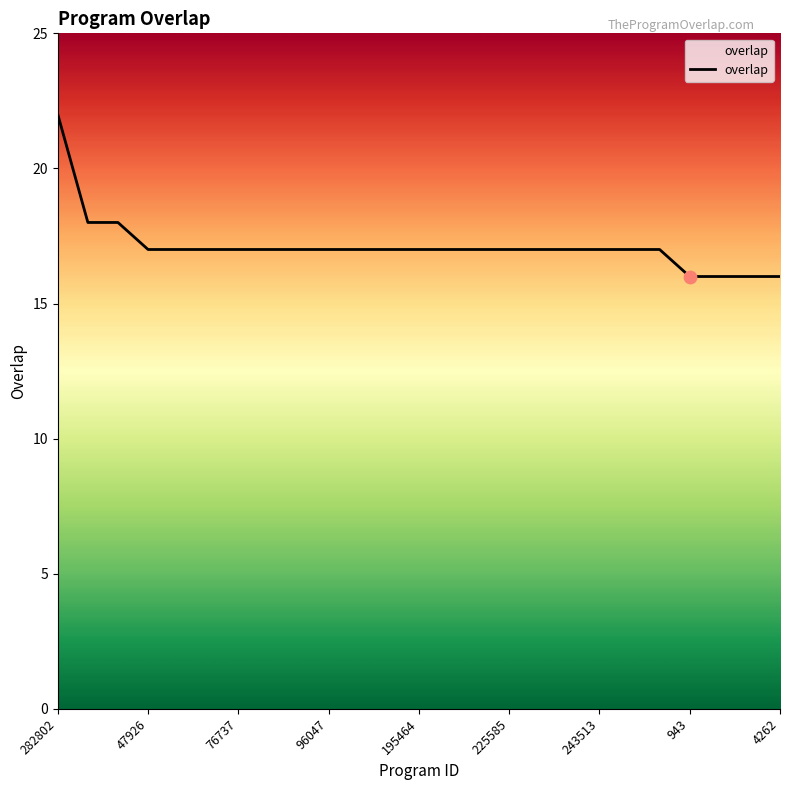

What is the maximum value shown in the chart?

22